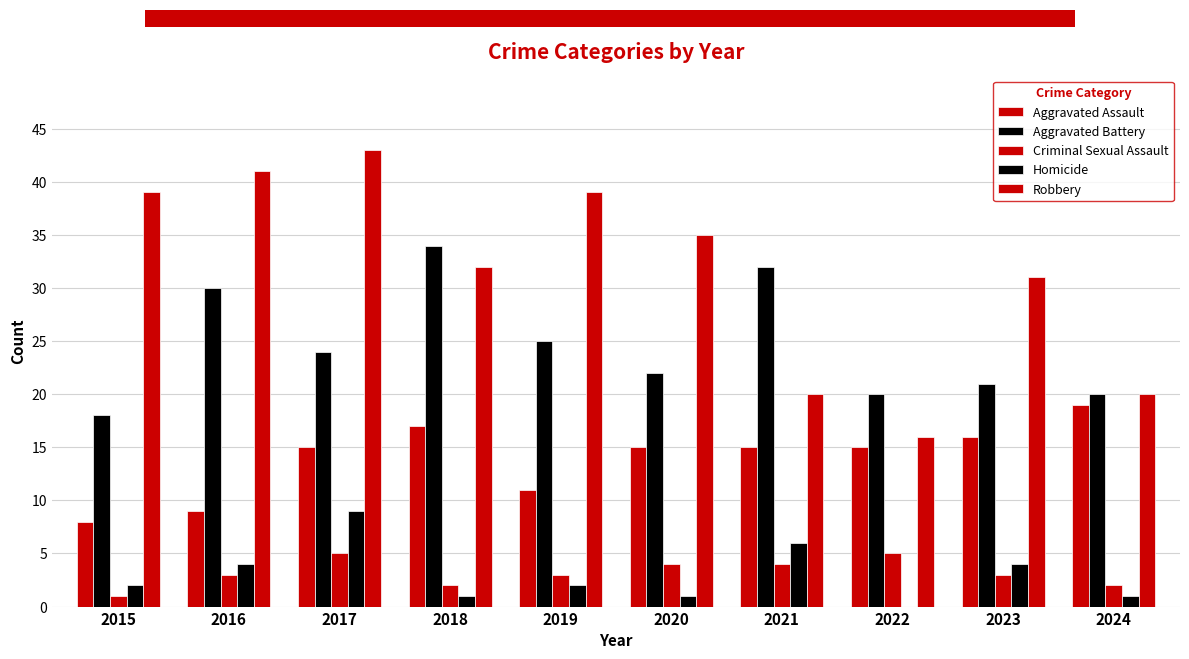

Which series changed the most between 2018 and 2021?

Robbery